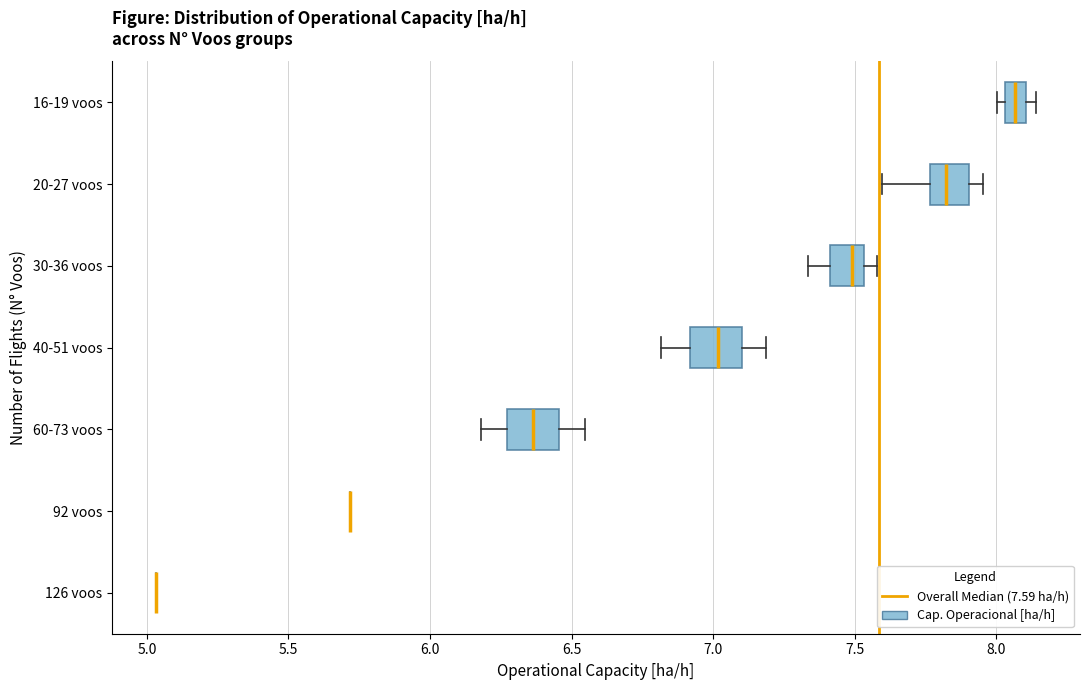

Reading bottom to top, read every box against the x-axis: the position of its median line, the range the box covers, and the ends of its whiskers. The values are not printed on the chart, so give them approximately, as read against the axis.

126 voos: box collapsed to a line at 5.05, whiskers 5.05 to 5.05
92 voos: box collapsed to a line at 5.70, whiskers 5.70 to 5.70
60-73 voos: median 6.35, box 6.25 to 6.45, whiskers 6.20 to 6.55
40-51 voos: median 7.00, box 6.90 to 7.10, whiskers 6.80 to 7.20
30-36 voos: median 7.50, box 7.40 to 7.55, whiskers 7.35 to 7.60
20-27 voos: median 7.80, box 7.75 to 7.90, whiskers 7.60 to 7.95
16-19 voos: median 8.05 (inside the box), box 8.05 to 8.10, whiskers 8.00 to 8.15